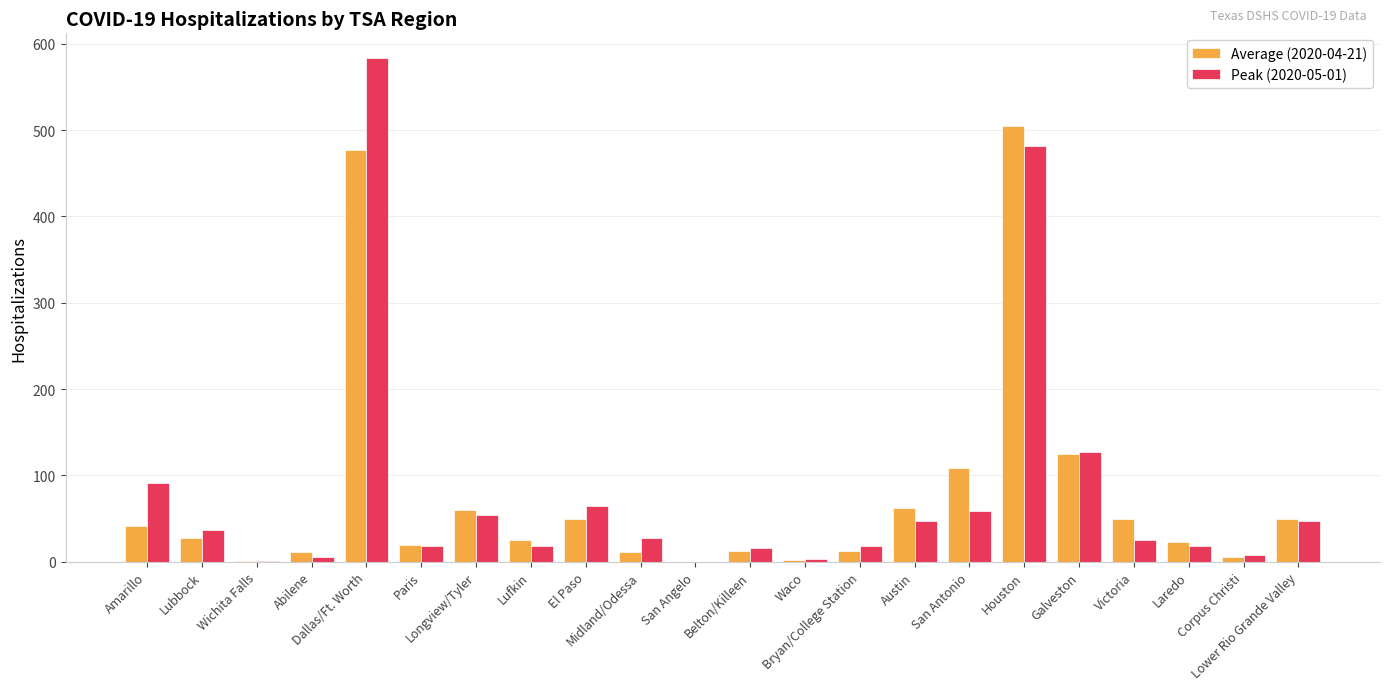

What is the maximum value shown in the chart?

583